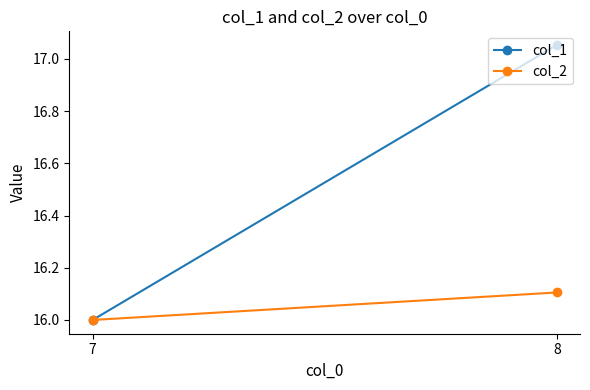

Rank the categories by col_2 value from highest to lowest.

8, 7